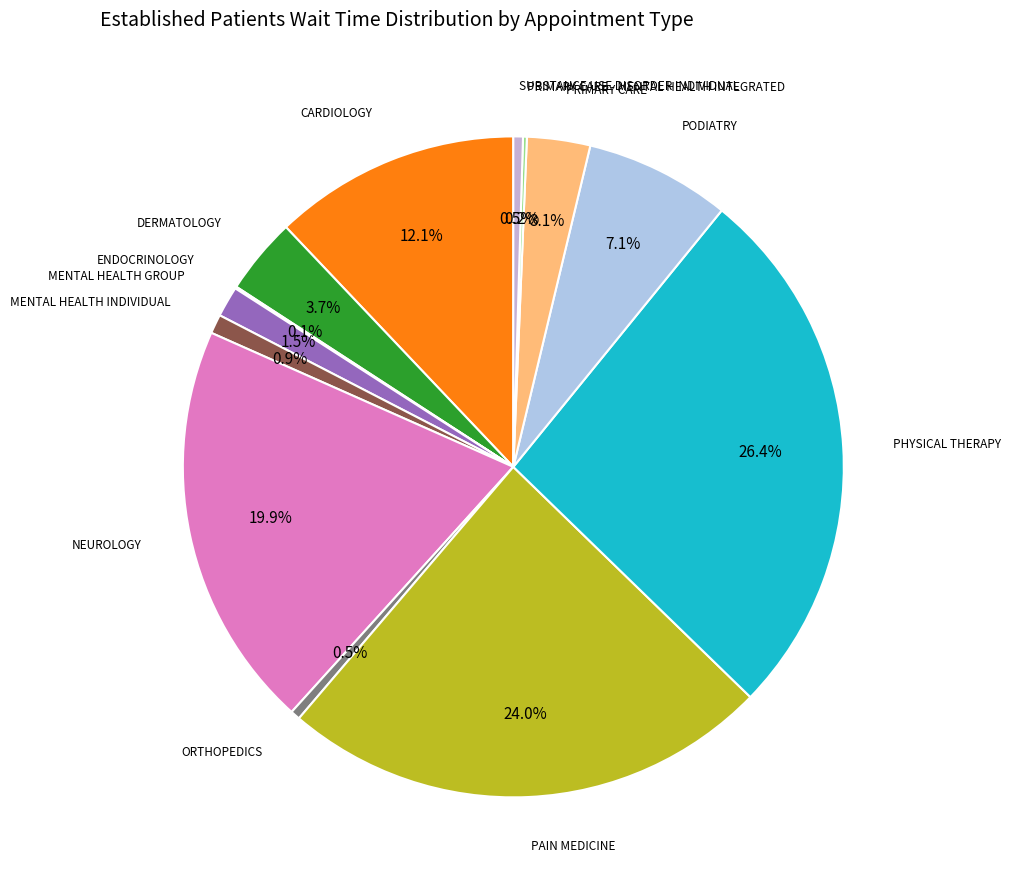

To the nearest percent, what is the average slice percentage?

8%